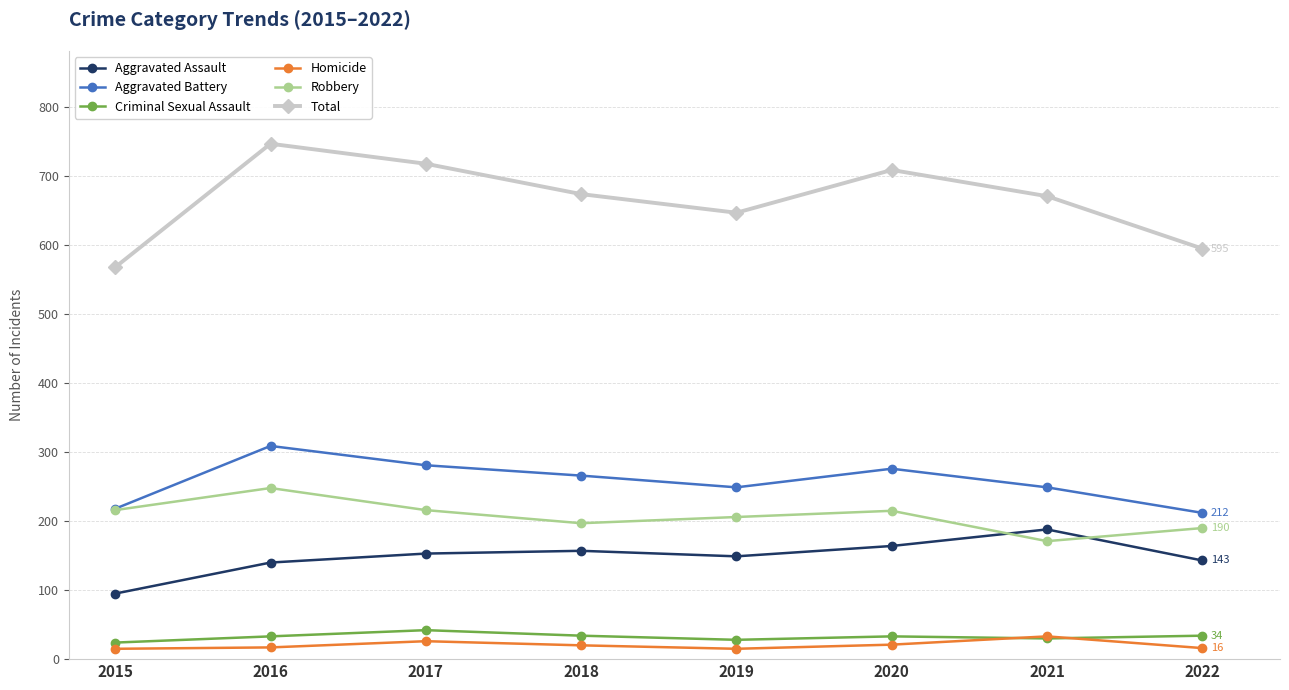

What is the total value across all series at 2015?

1136